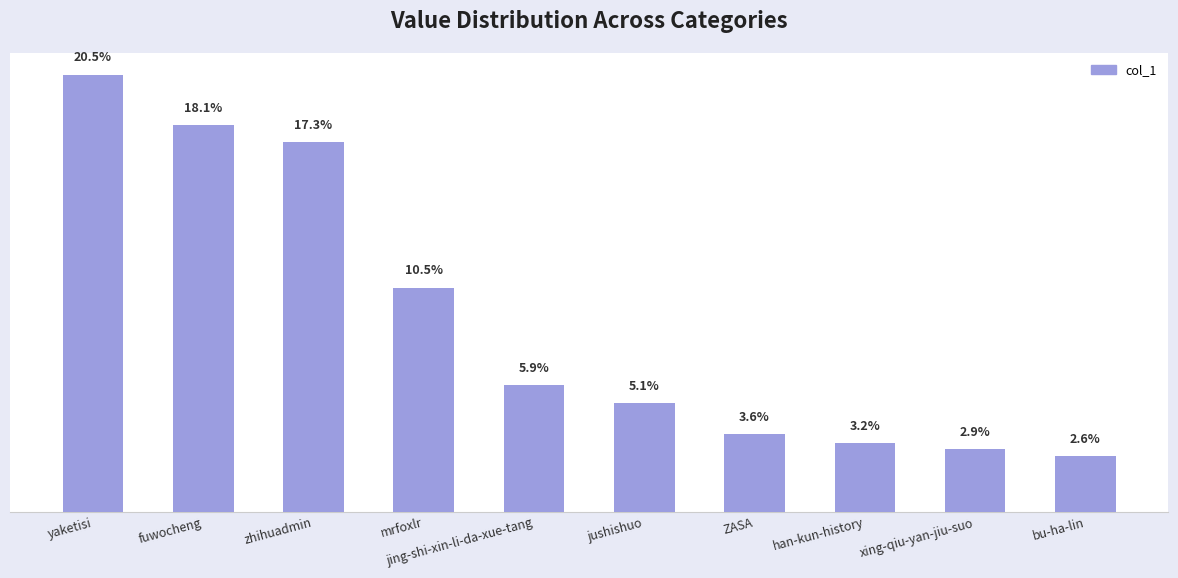

Which label corresponds to the largest value in the chart?

yaketisi